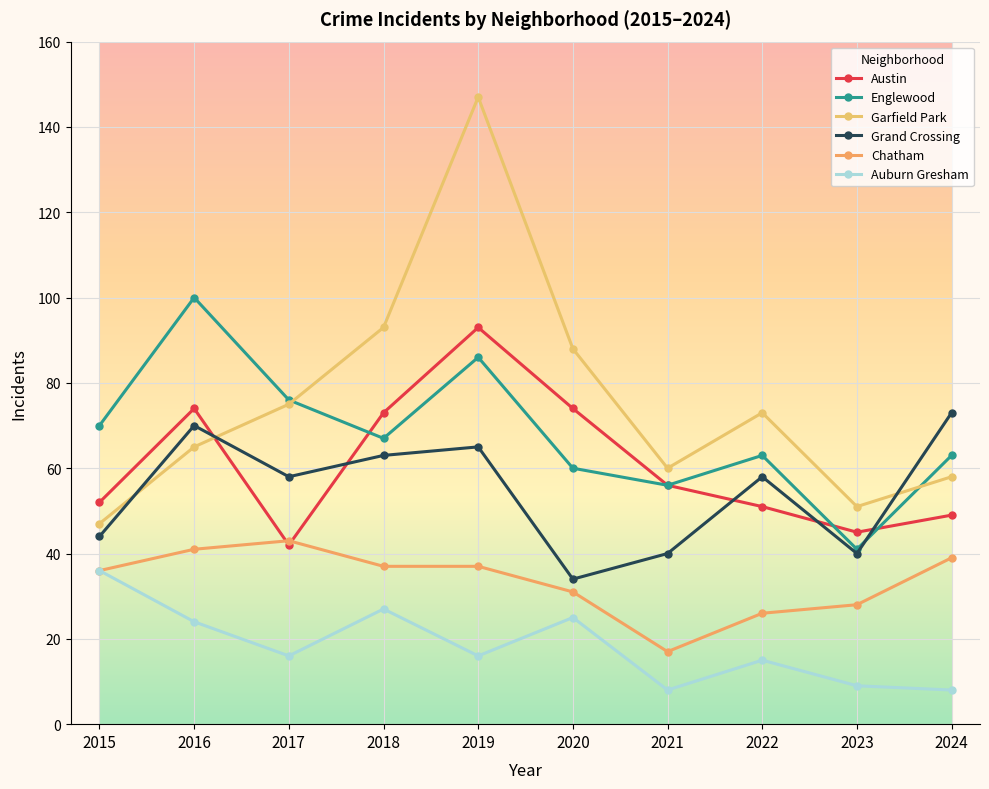

What is the minimum value shown in the chart?

8